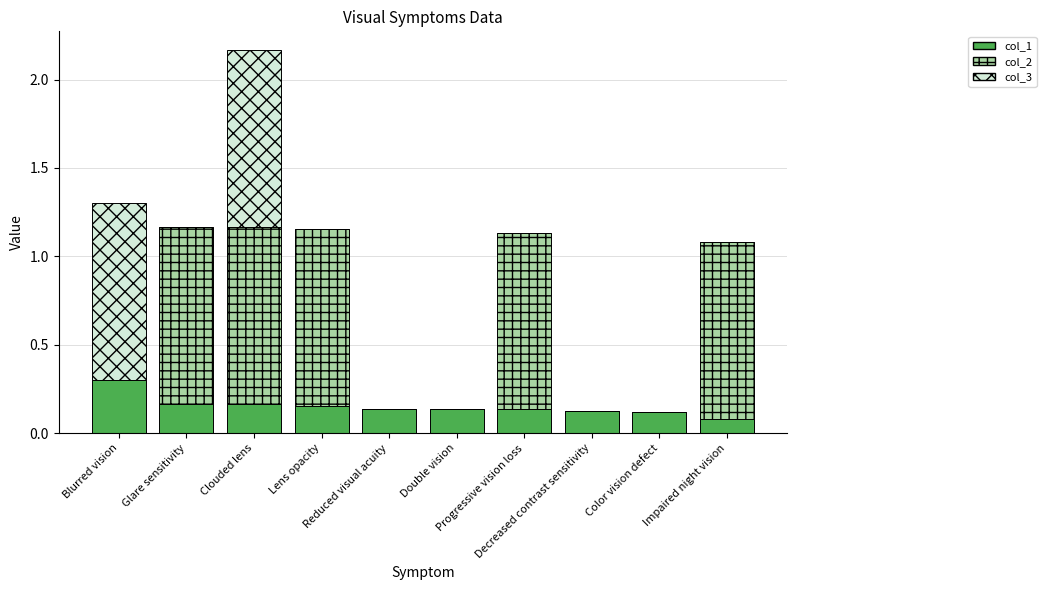

At which label is col_1 closest to 0?

Impaired night vision